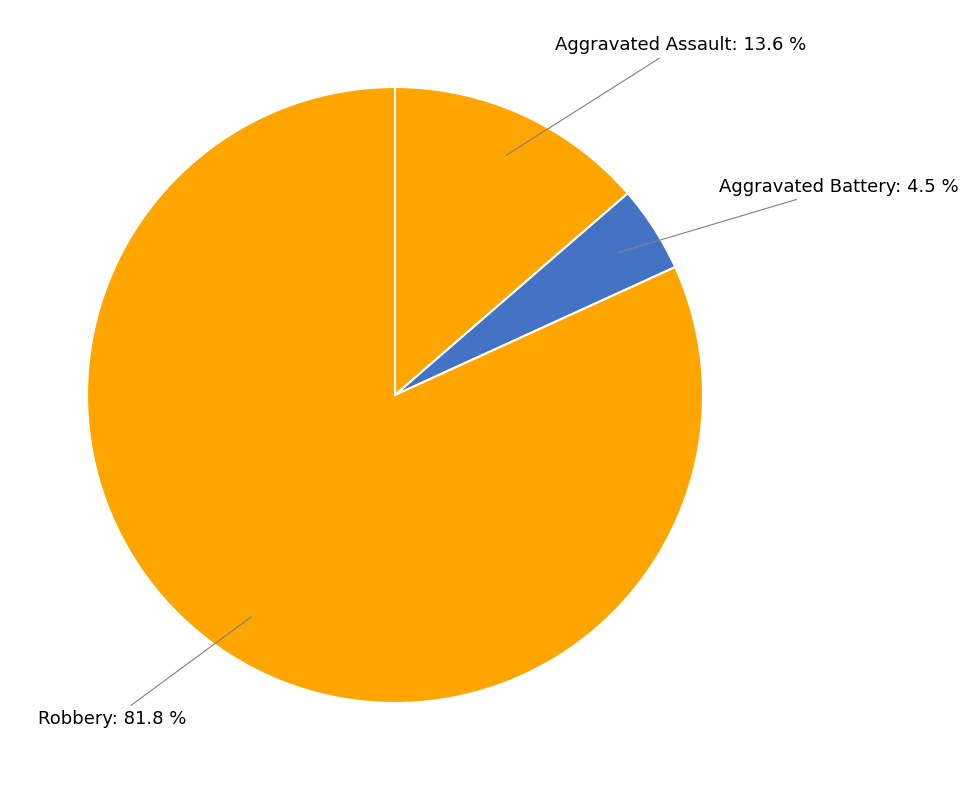

How many slices are in this pie chart?

3